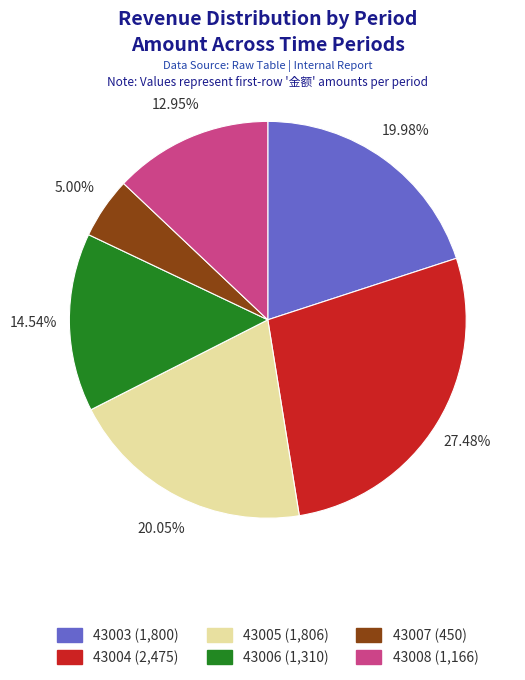

What is the smallest slice in the pie chart?

43007